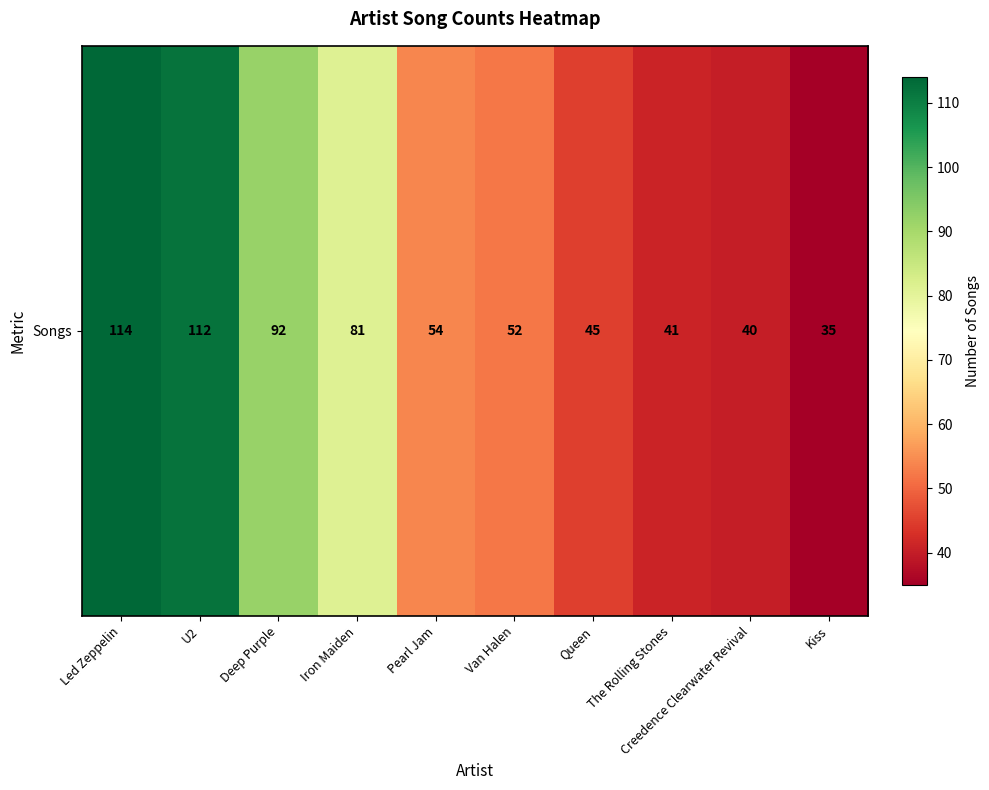

What is the difference between the maximum and second lowest values?

74